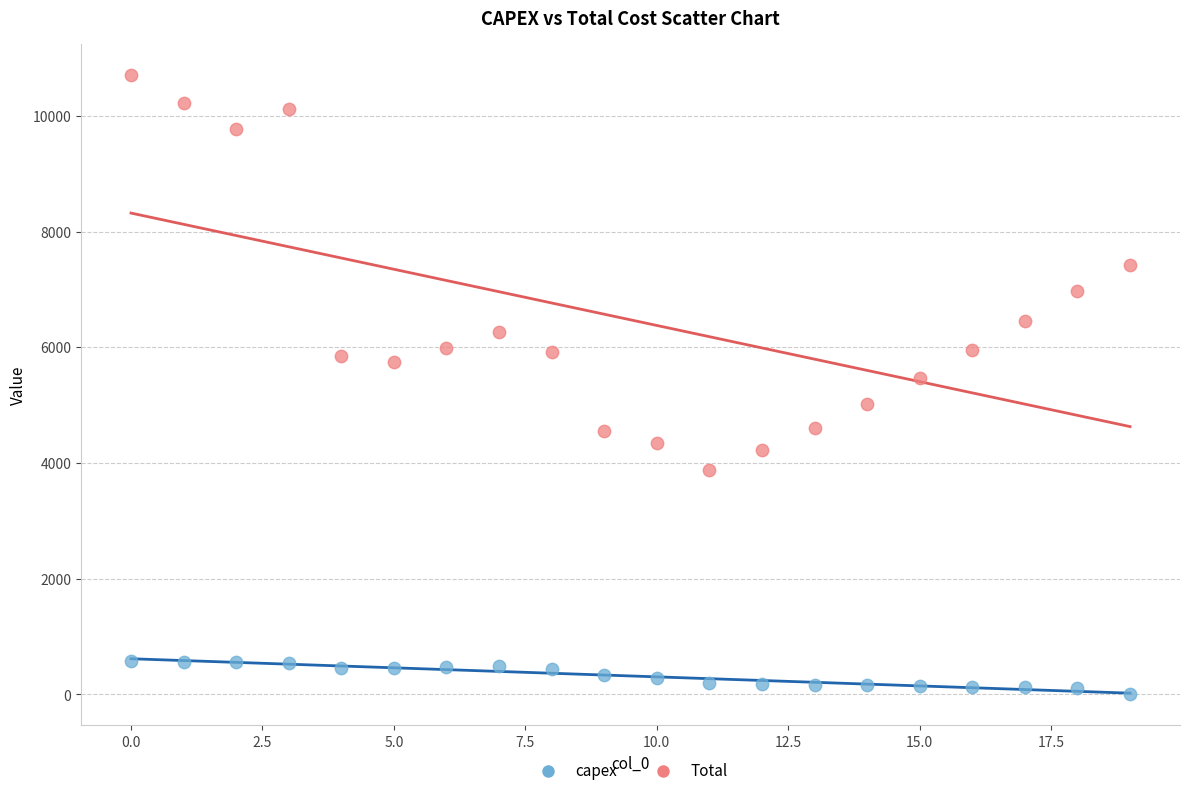

In the Total series, what Y value is closest to 7291?

7427